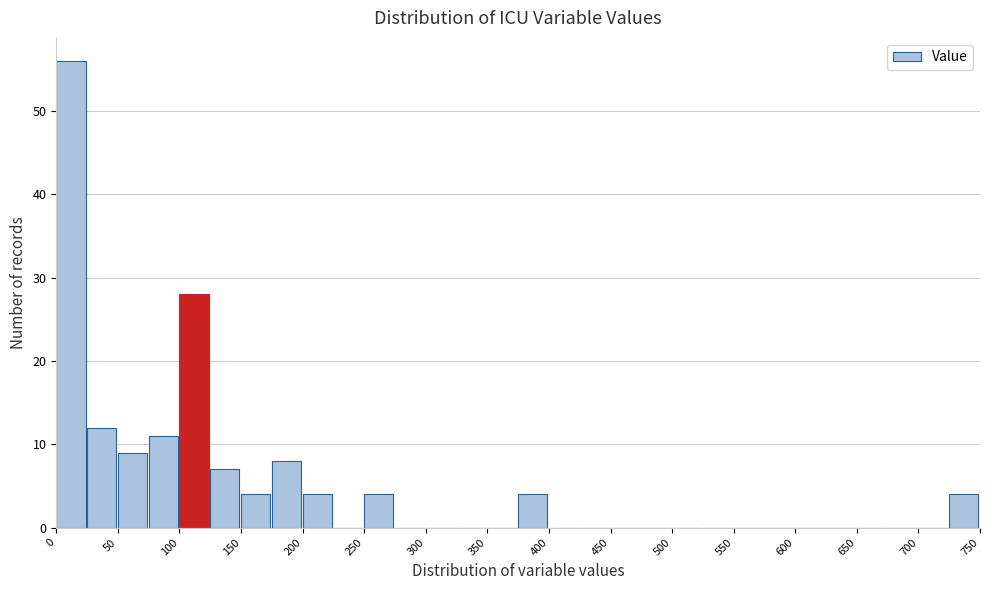

Reading left to right, list every bar in this chart as the range it spans on the x-axis followed by its height. The values are not printed on the chart, so give them approximately, as read against the axis.

0 to 25: 56
25 to 50: 12
50 to 75: 9
75 to 100: 11
100 to 125: 28
125 to 150: 7
150 to 175: 4
175 to 200: 8
200 to 225: 4
225 to 250: 0
250 to 275: 4
275 to 300: 0
300 to 325: 0
325 to 350: 0
350 to 375: 0
375 to 400: 4
400 to 425: 0
425 to 450: 0
450 to 475: 0
475 to 500: 0
500 to 525: 0
525 to 550: 0
550 to 575: 0
575 to 600: 0
600 to 625: 0
625 to 650: 0
650 to 675: 0
675 to 700: 0
700 to 725: 0
725 to 750: 4